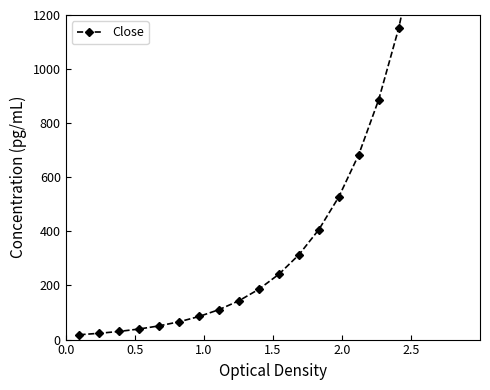

What is the difference between the maximum and minimum values?

1917.4